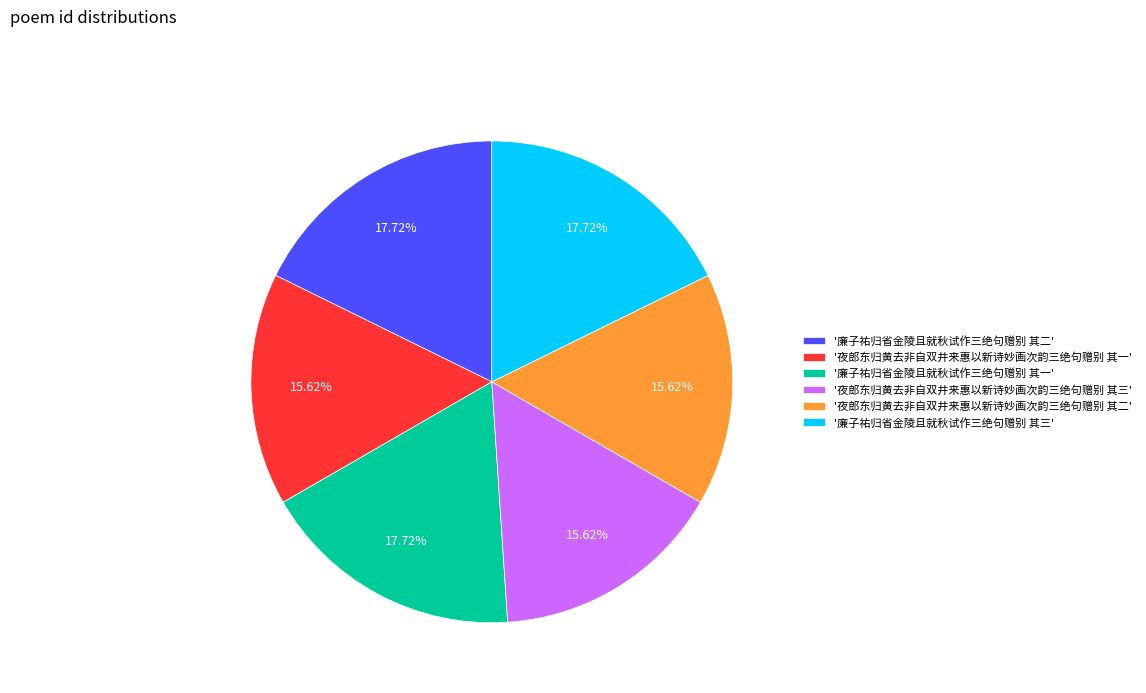

Is the sum of '夜郎东归黄去非自双井来惠以新诗妙画次韵三绝句赠别 其三' and '夜郎东归黄去非自双井来惠以新诗妙画次韵三绝句赠别 其二' greater than half?

No